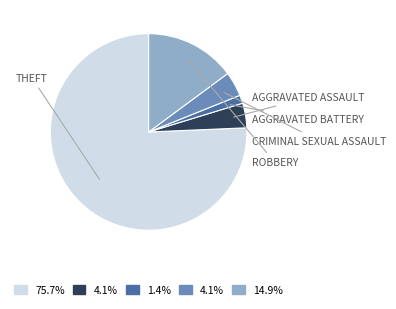

Is there any slice that represents more than half of the pie?

Yes